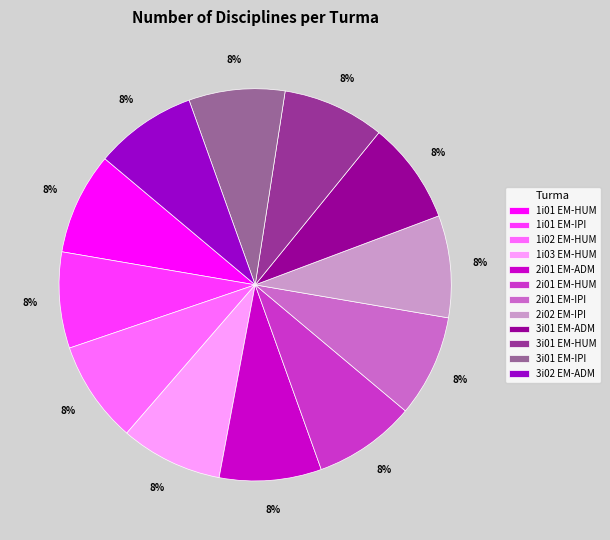

To the nearest percent, what percentage of the pie is 2i01 EM-IPI?

8%